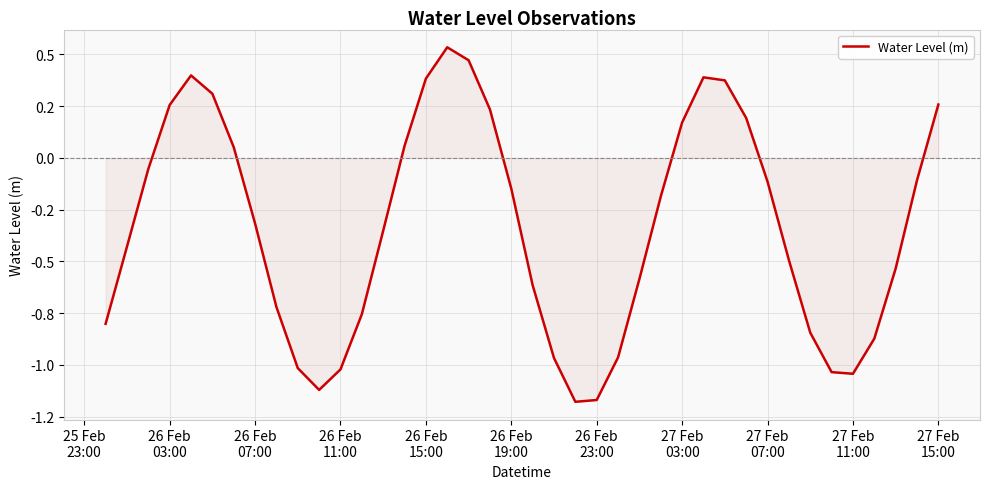

Does the chart have visible grid lines?

Yes